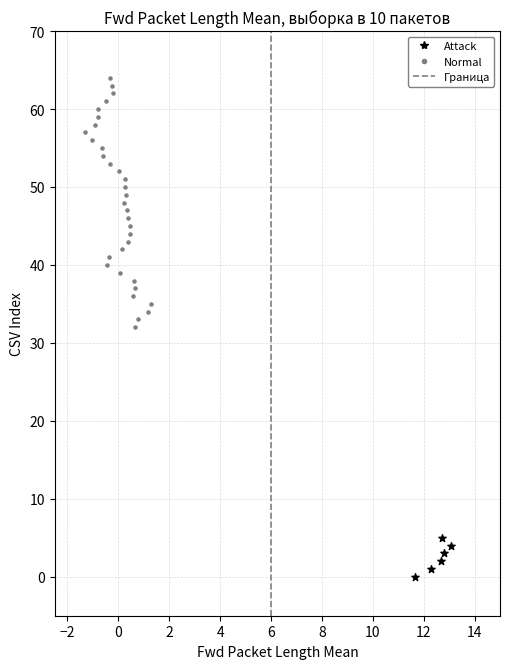

Which series contains the lowest Y value?

Attack